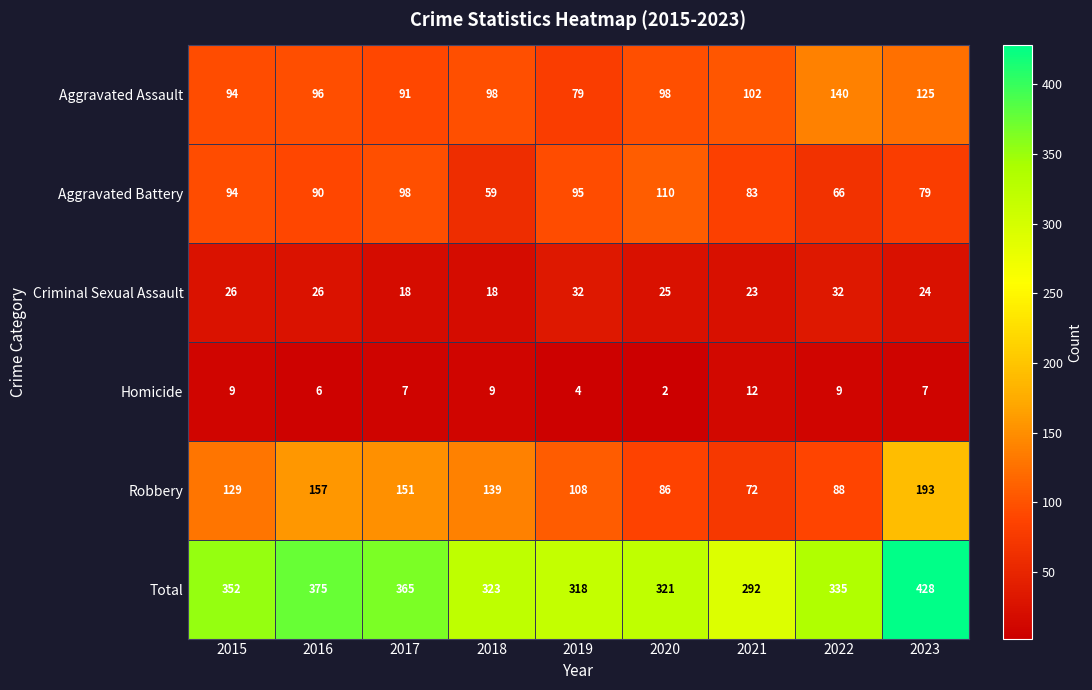

At how many categories does at least one series exceed 312?

8